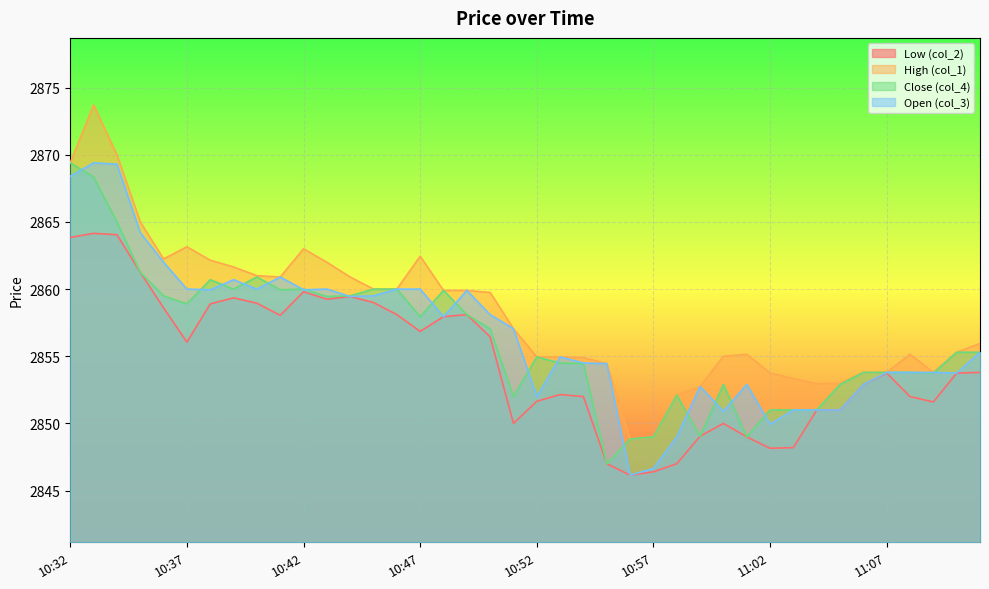

What is the label of the 32nd point from the right?

10:40